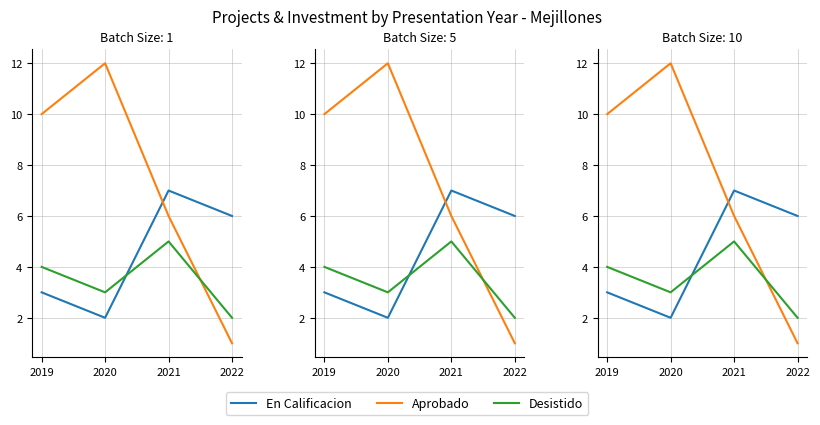

Is it true that Desistido equals 1 at 2019?

False